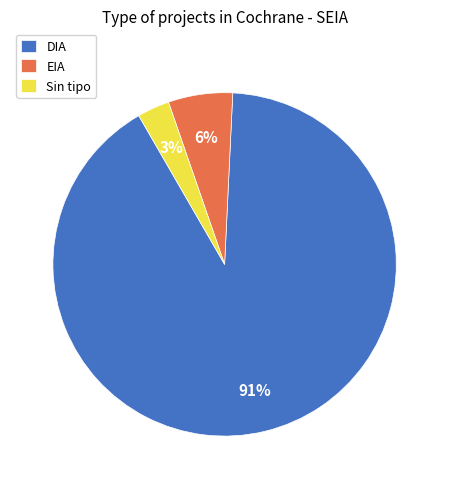

Does EIA represent more than half of the total?

No